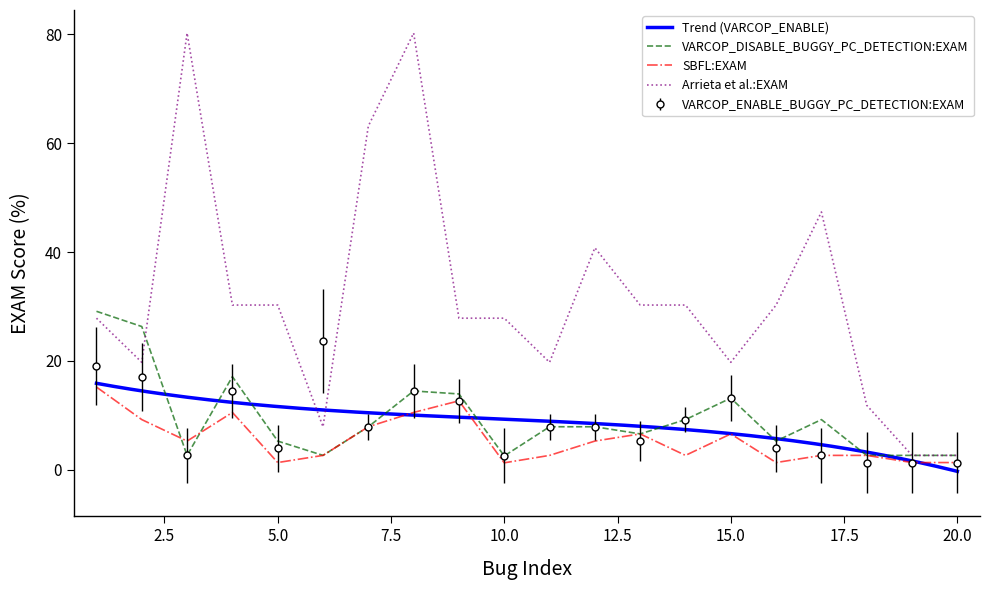

How many values in the SBFL:EXAM series exceed 5?

10